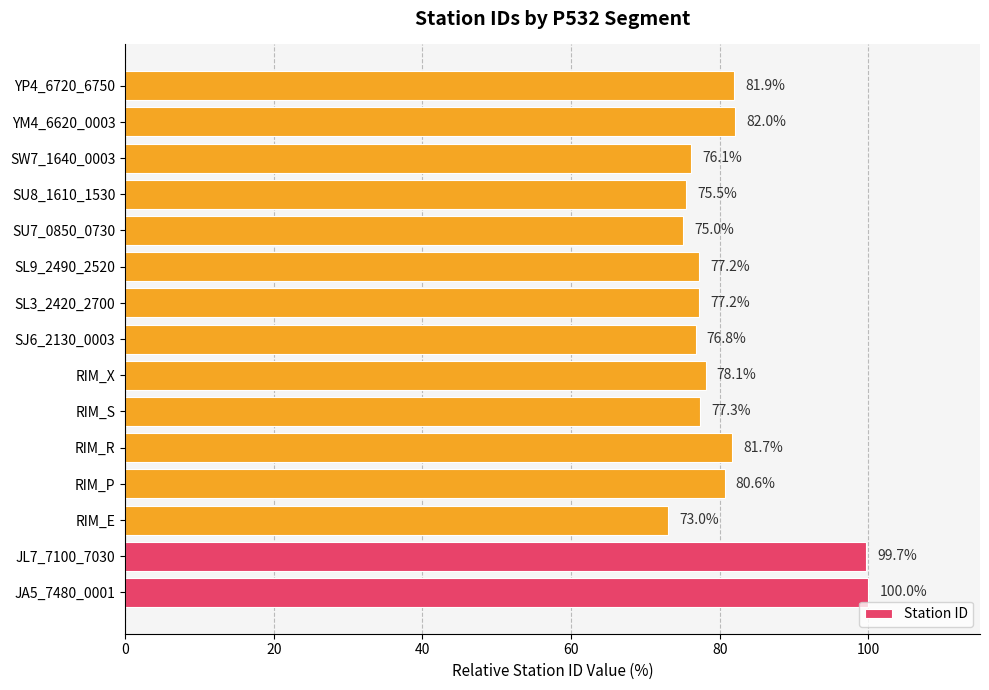

Count the number of categories in the chart.

15